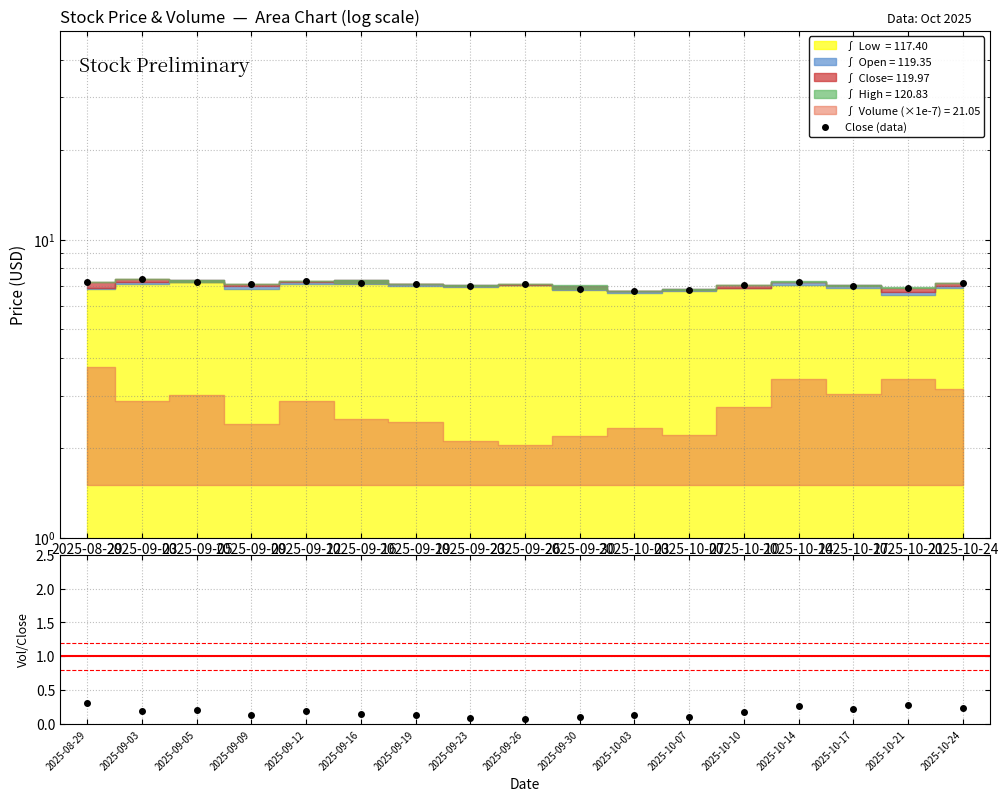

True or false: Close (data) and Vol/Close (norm) cross at least once.

False